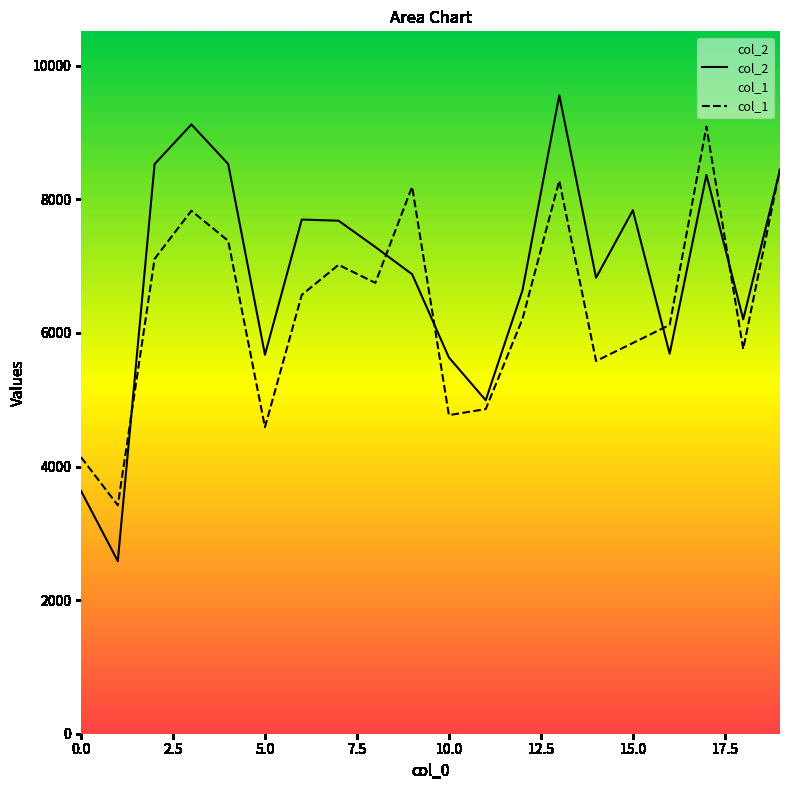

Reading left to right, transcribe all the data shown in this chart.

col_2: 3635	2584	8529	9122	8530	5674	7698	7681	7287	6879	5633	4993	6638	9560	6827	7836	5689	8366	6205	8443
col_1: 4140	3420	7110	7830	7380	4590	6570	7020	6750	8190	4770	4860	6210	8280	5580	5850	6120	9090	5760	8460